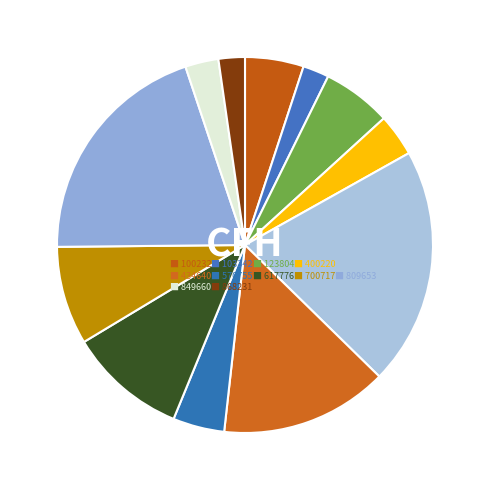

How many slices are in this pie chart?

12